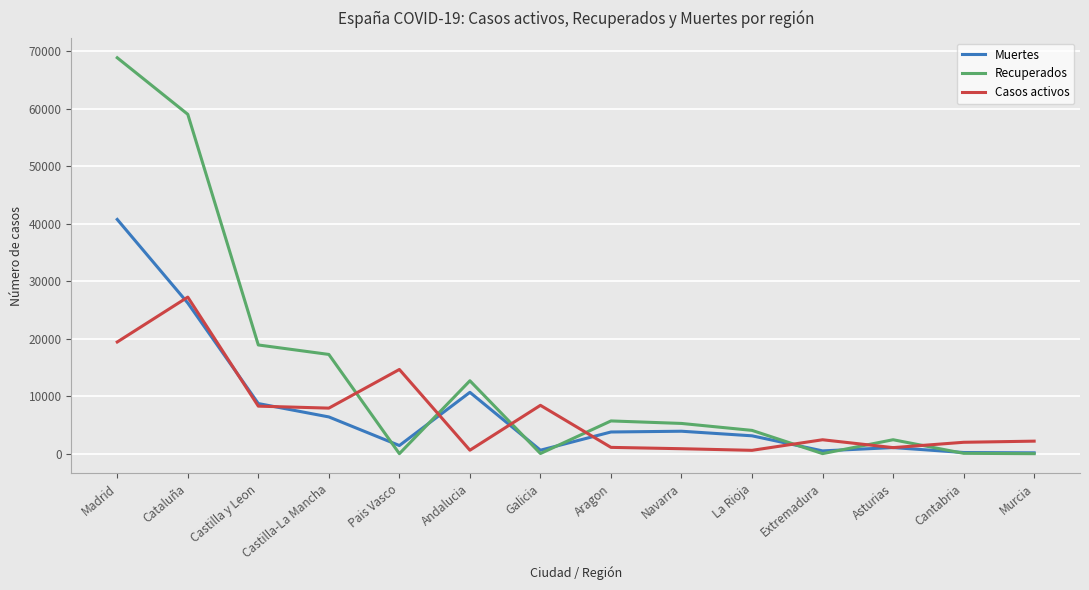

Where is the first local minimum for Recuperados?

Pais Vasco